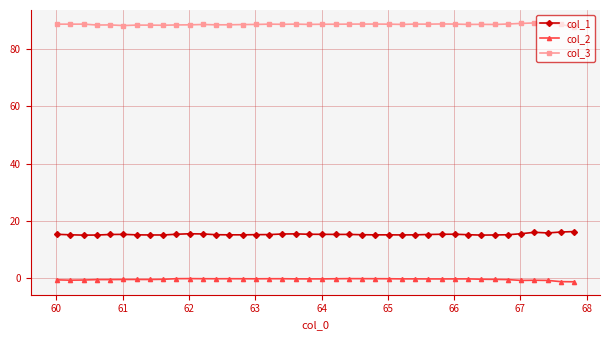

Does the chart have visible grid lines?

Yes